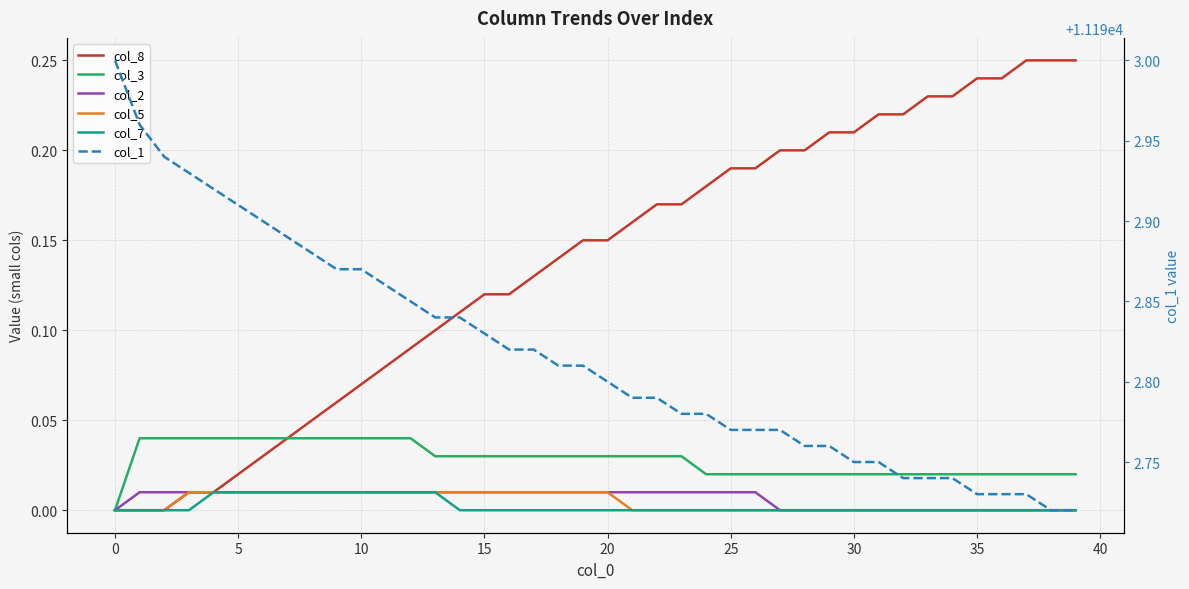

True or false: col_1 and col_8 intersect in this chart.

False